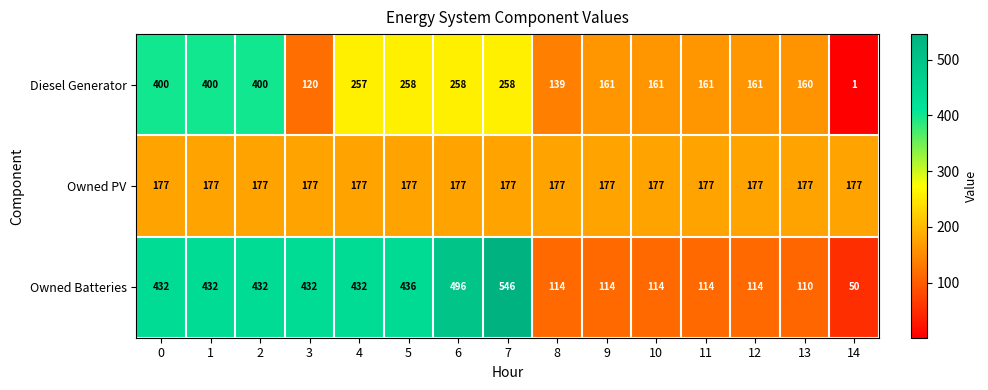

Rank the series at 12 from highest to lowest value.

Owned PV, Diesel Generator, Owned Batteries